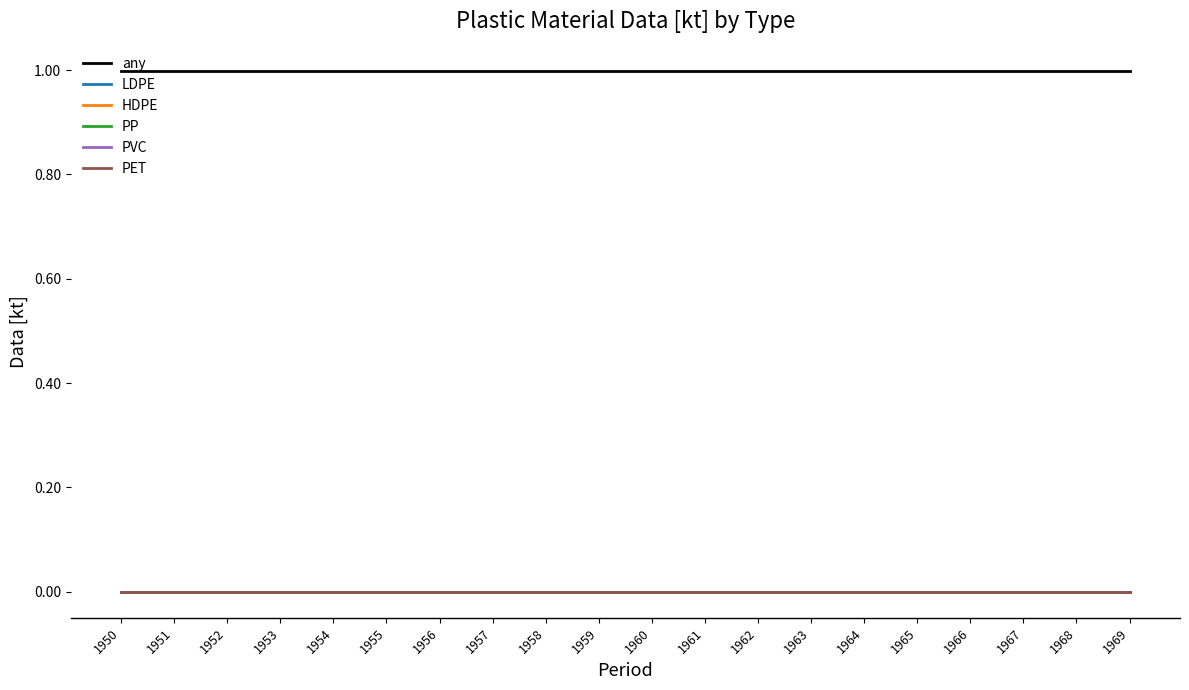

Which series changed the most between 1953 and 1959?

any